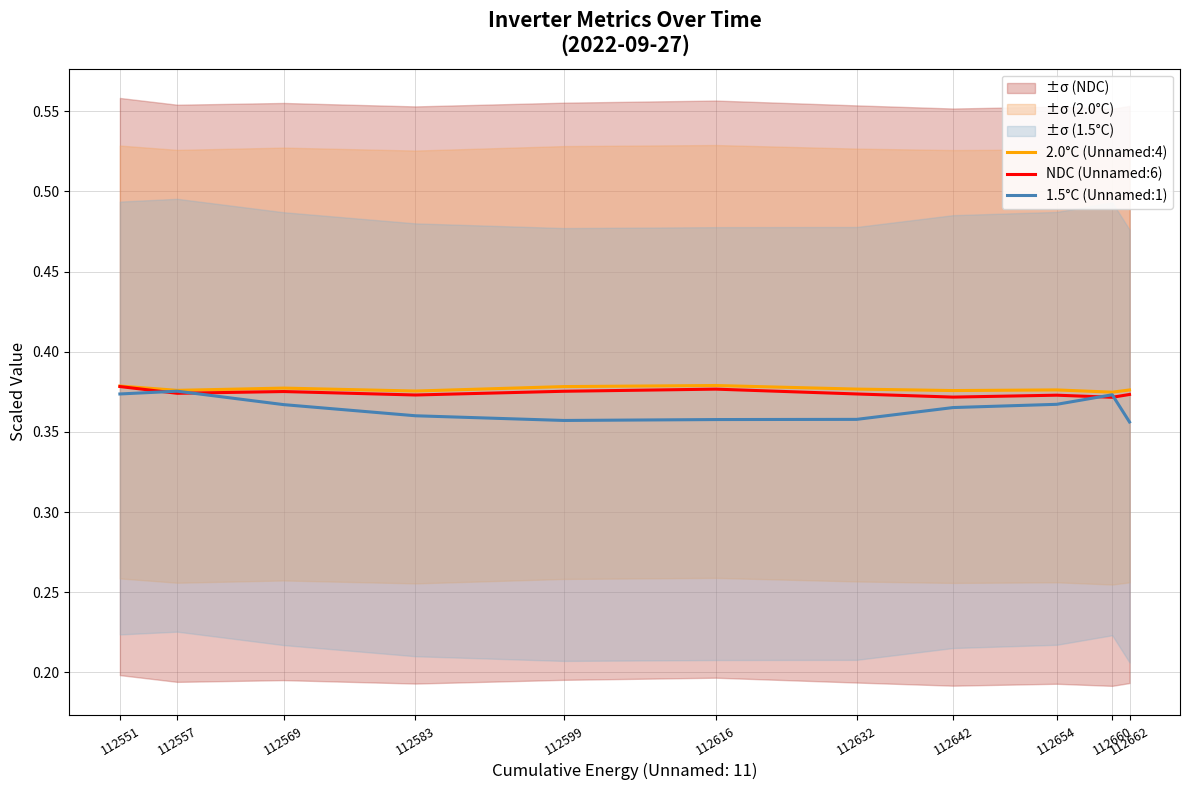

Which category has the lowest value across all series?

112662